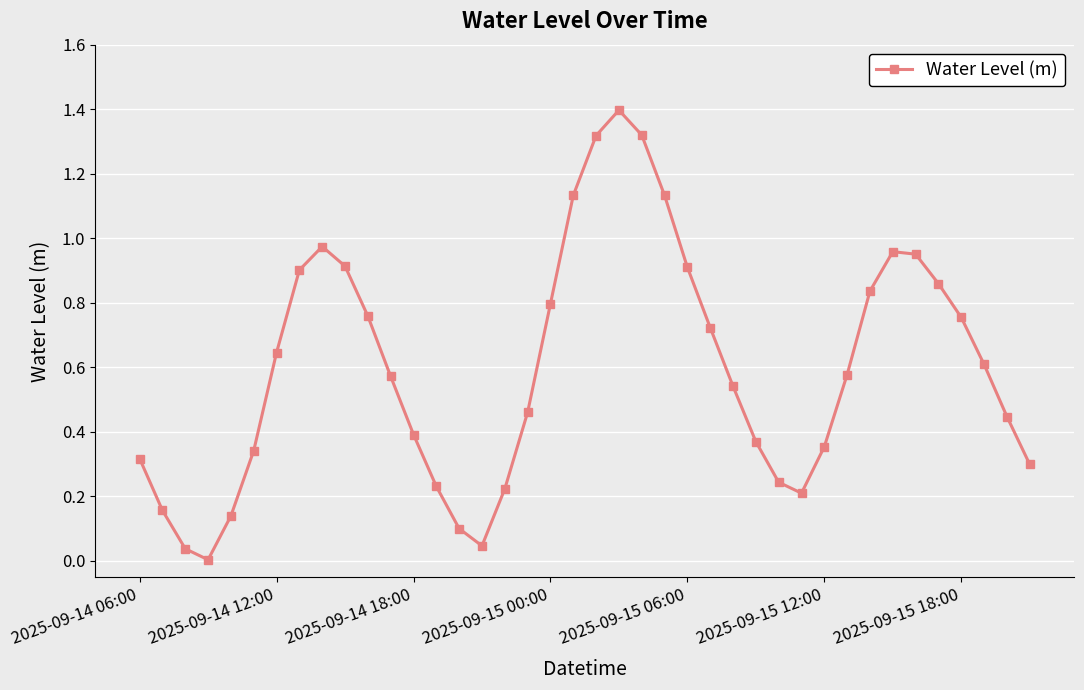

Does the chart have visible grid lines?

Yes